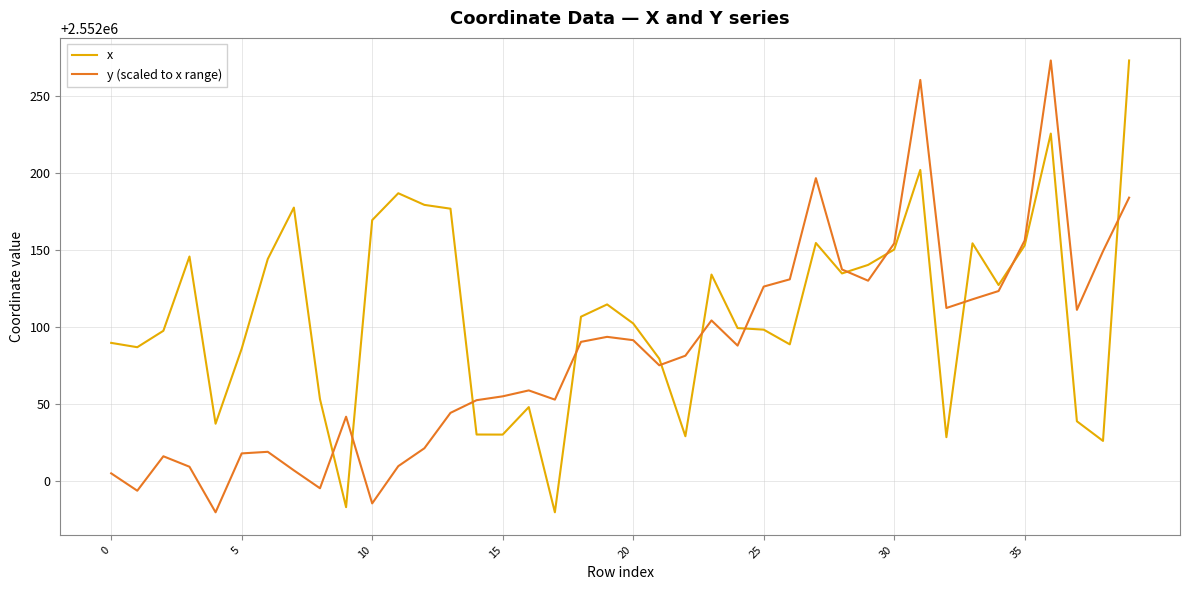

What is the lowest value of the y (scaled to x range) series?

2551979.5